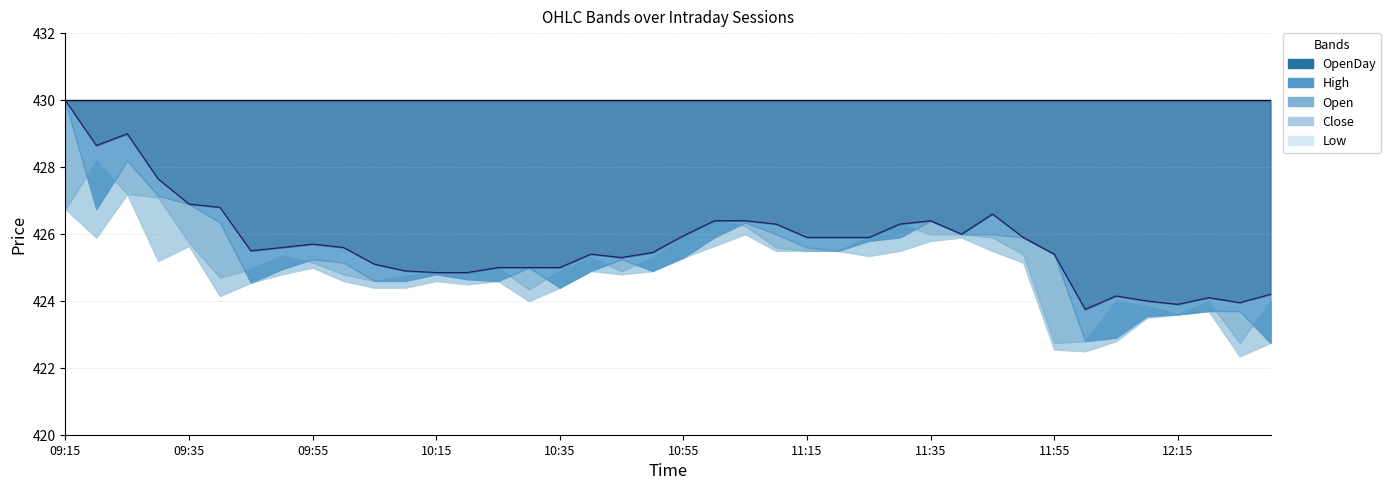

How many lines are shown in the chart?

5